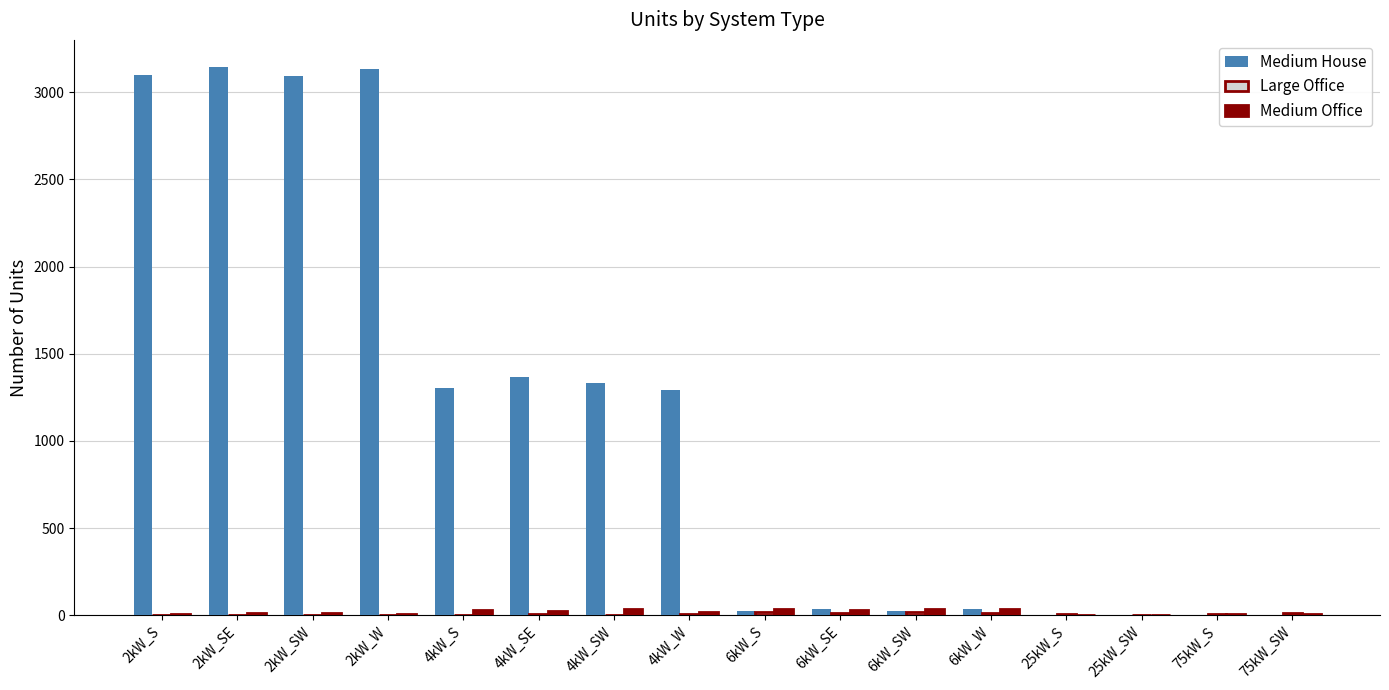

What is the greatest value displayed?

3142